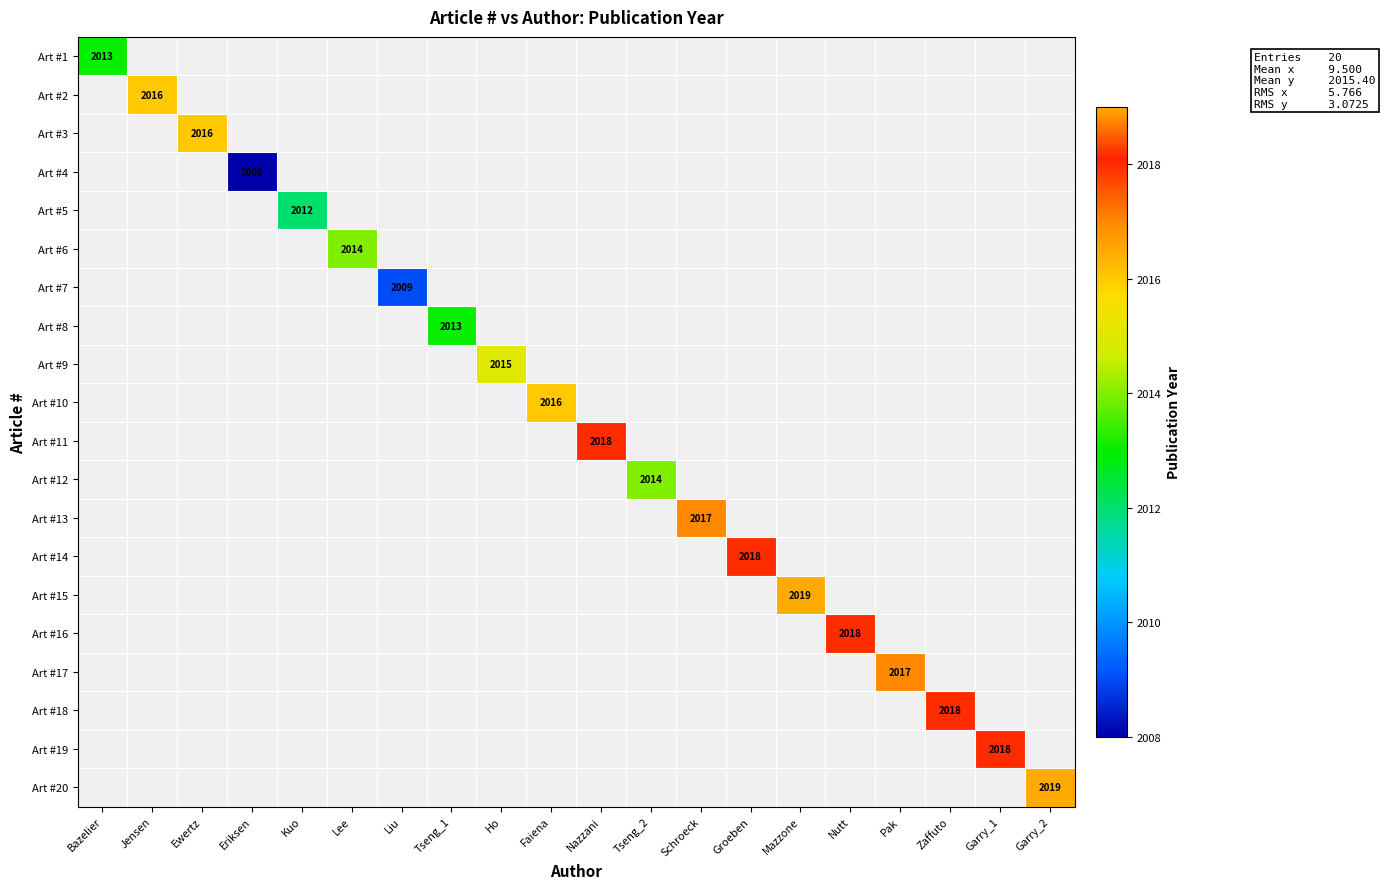

What is the minimum value shown in the chart?

2008.0